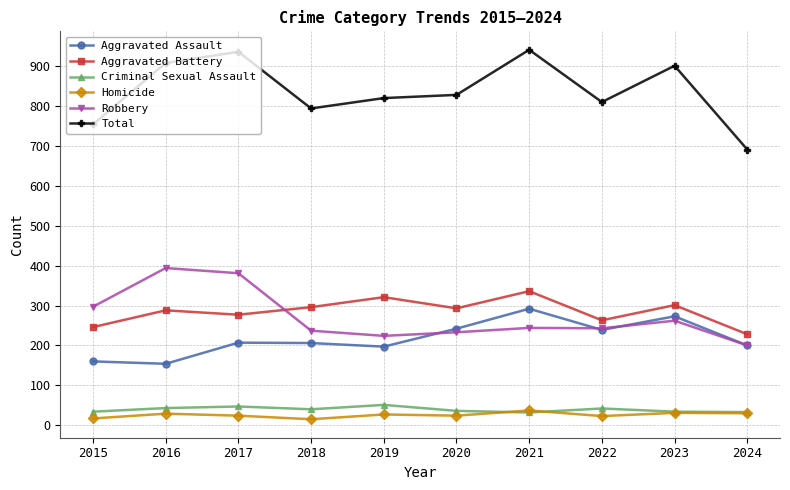

Is the value of Criminal Sexual Assault at 2021 greater than the value of Robbery at 2015?

No